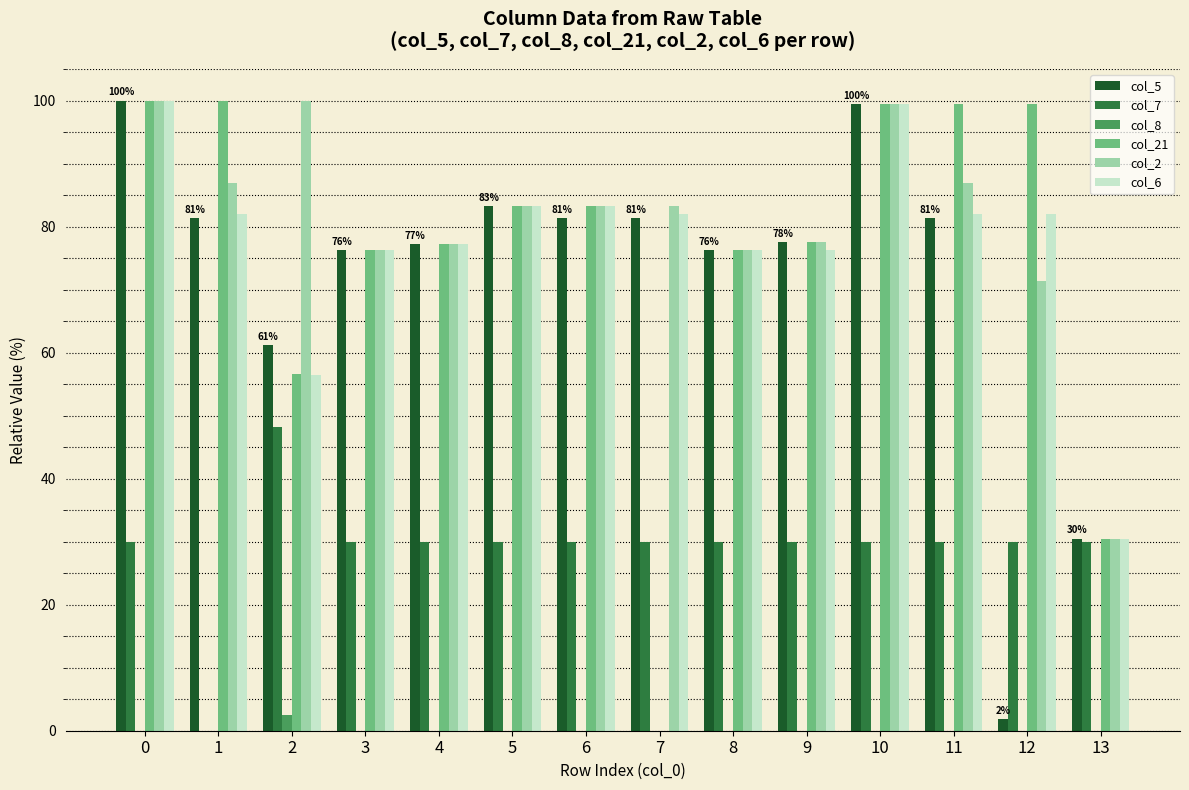

What is the total value across all series at 11?

379.7